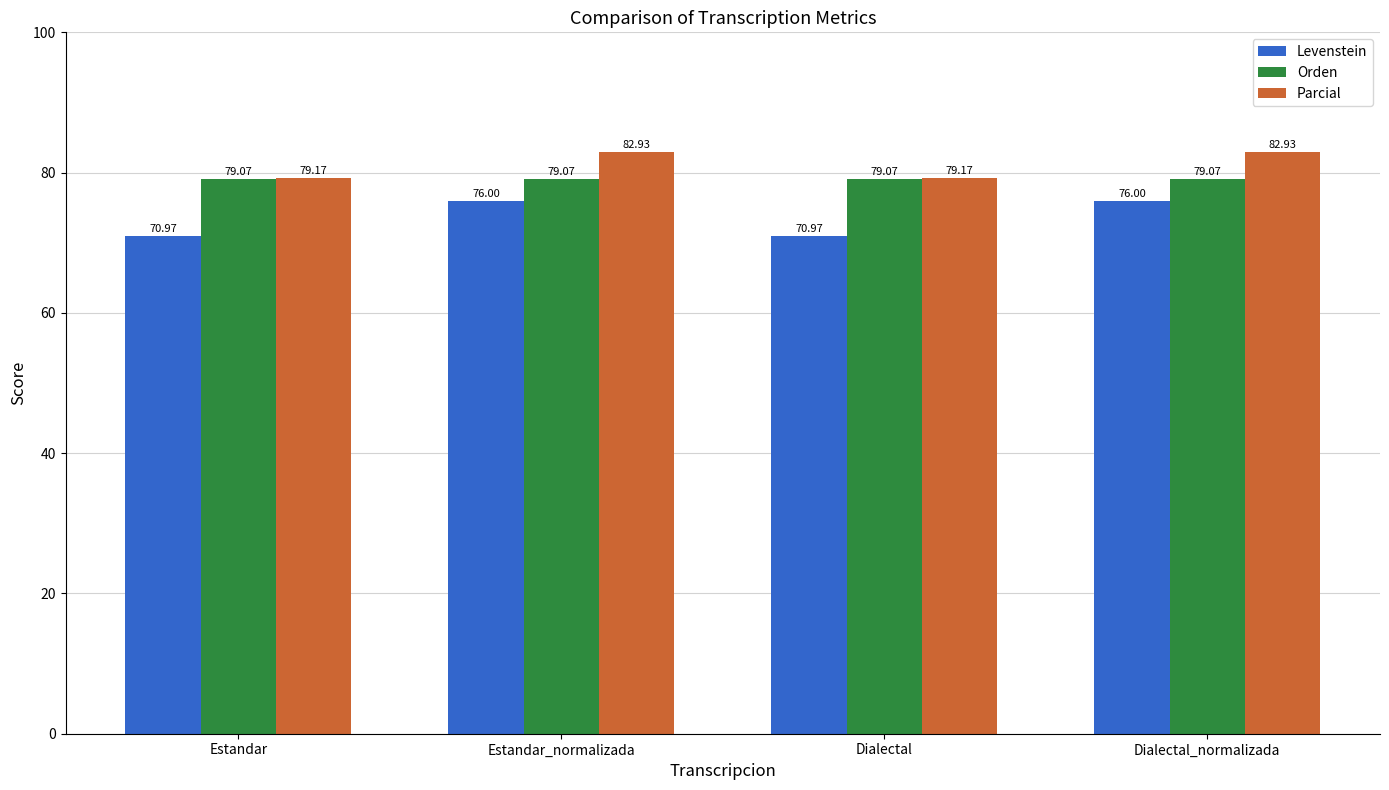

Reading left to right, list all the values displayed in this chart.

Levenstein: Estandar=71.0	Estandar_normalizada=76.0	Dialectal=71.0	Dialectal_normalizada=76.0
Orden: Estandar=79.1	Estandar_normalizada=79.1	Dialectal=79.1	Dialectal_normalizada=79.1
Parcial: Estandar=79.2	Estandar_normalizada=82.9	Dialectal=79.2	Dialectal_normalizada=82.9